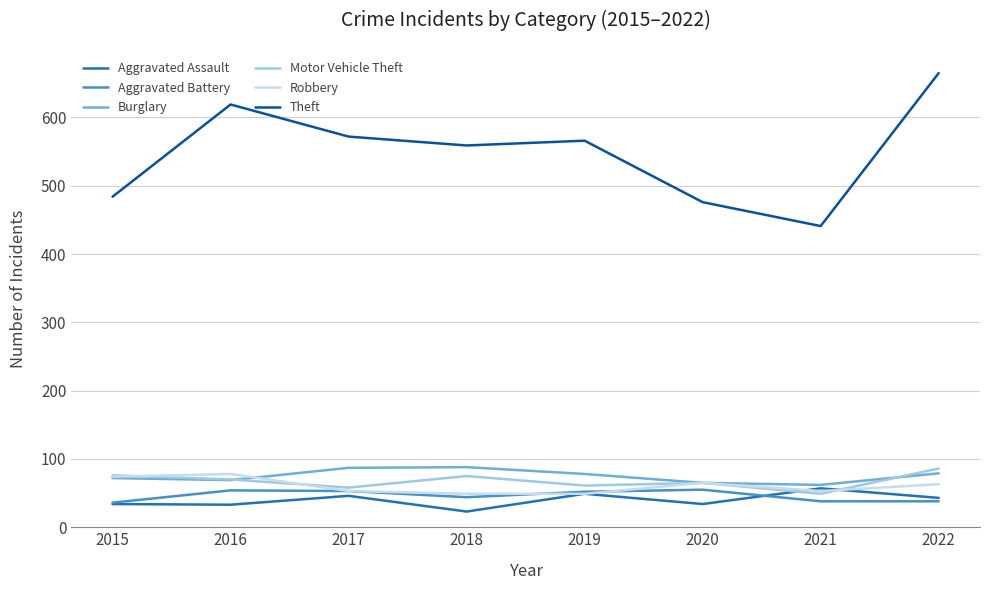

True or false: Robbery and Theft cross at least once.

False